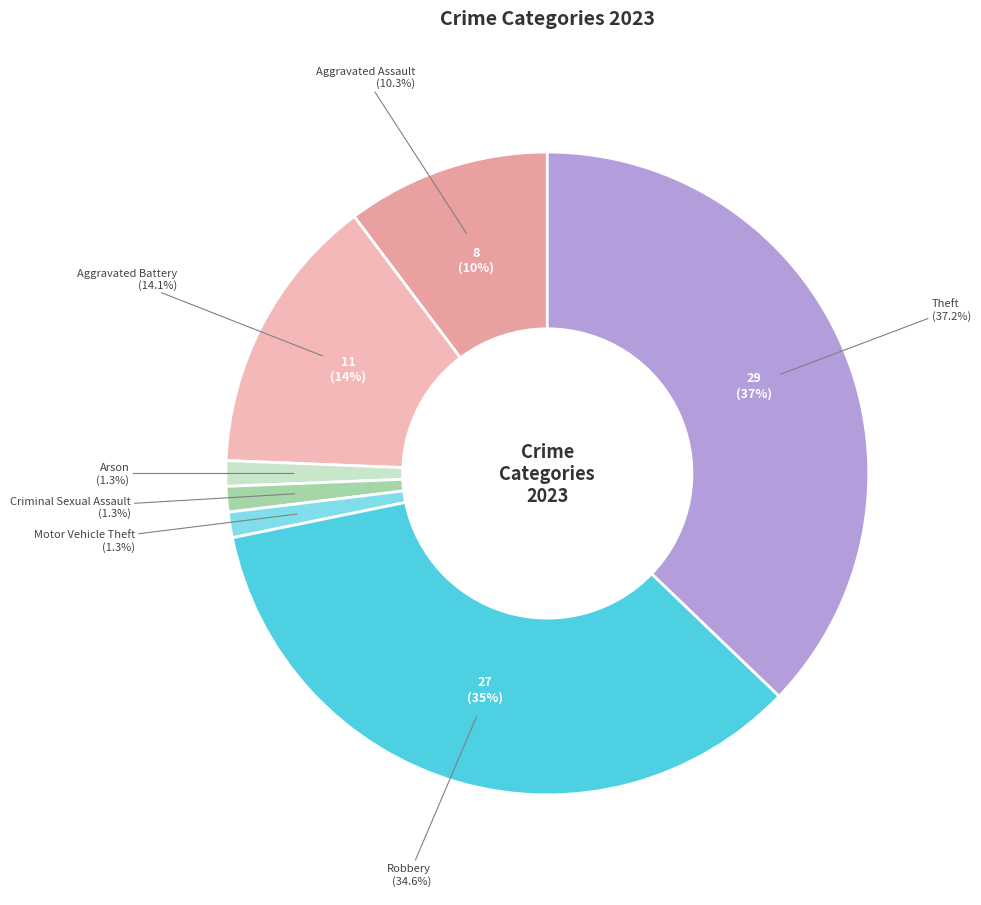

What is the change in value from Aggravated Battery to Motor Vehicle Theft?

-10